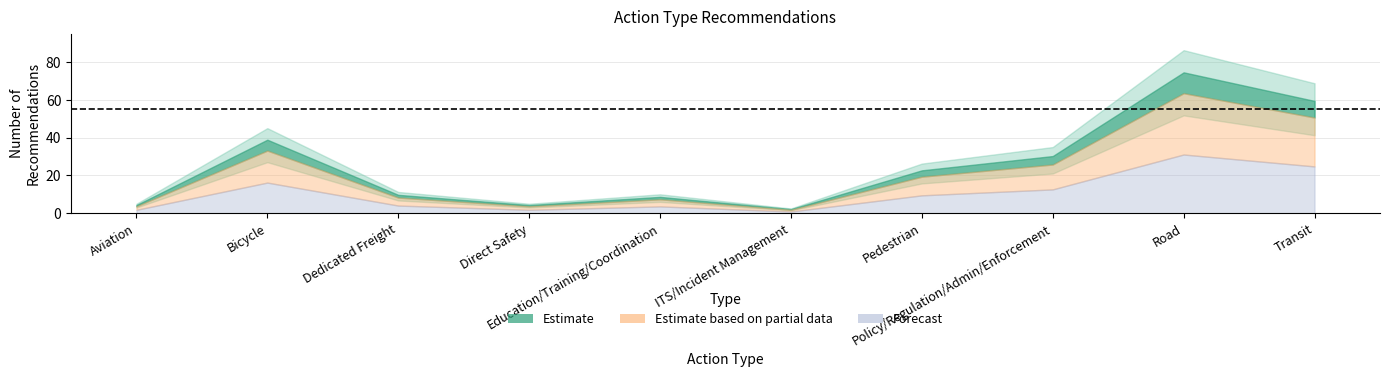

True or false: the data shows 52 at Bicycle.

False